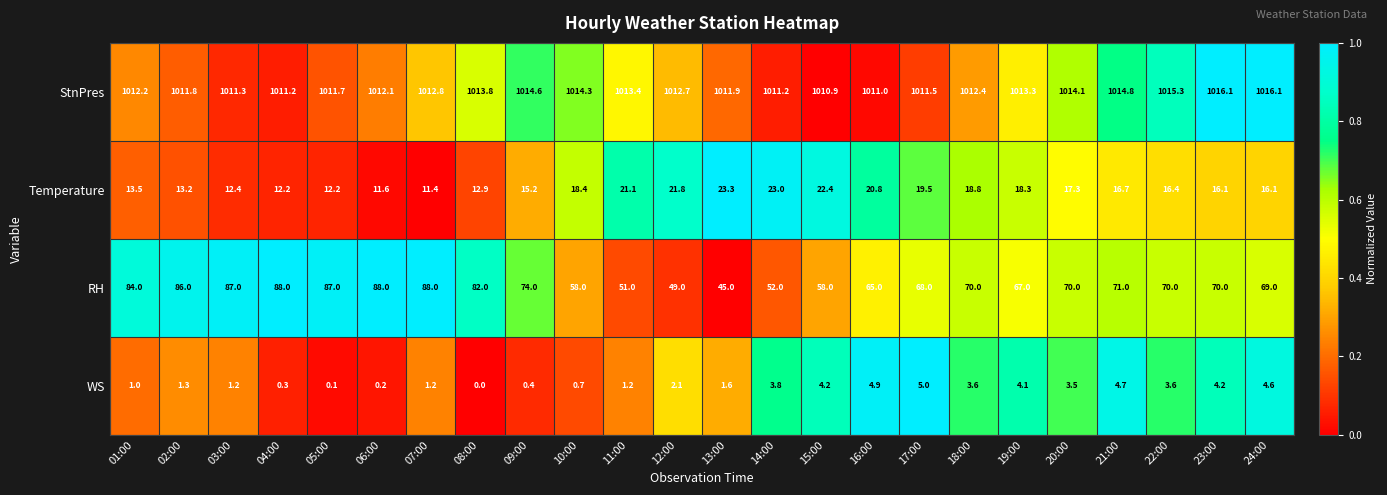

Is it true that Temperature equals 12.2 at 04:00?

True